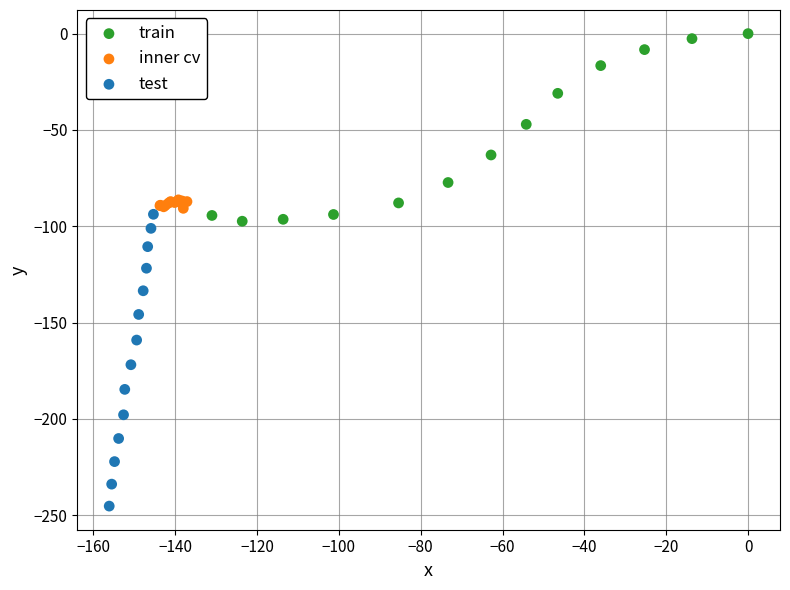

Which series has the widest spread of Y values?

test